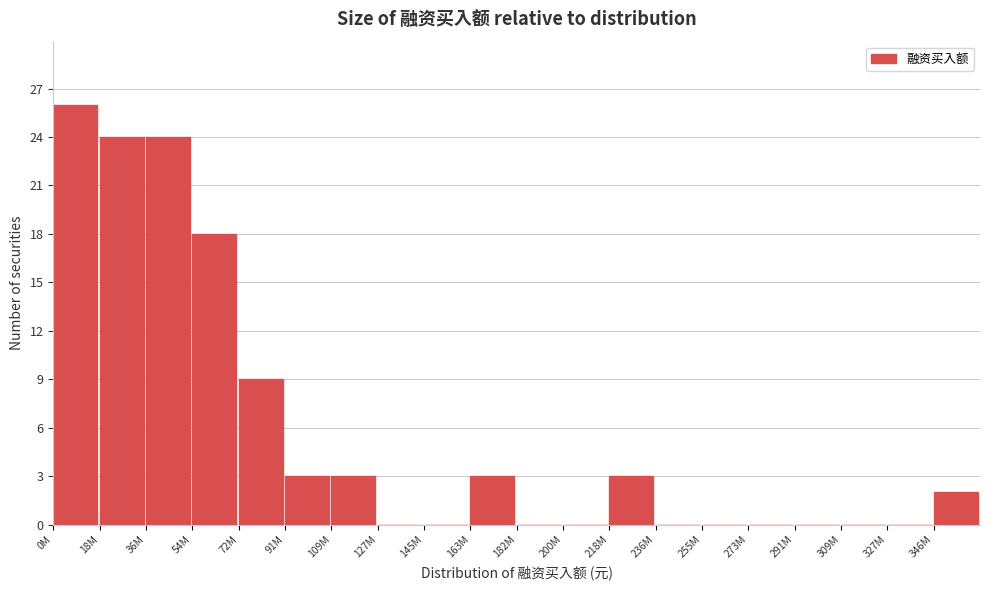

Reading left to right, what are all the values shown in this chart?

0M=26	18M=24	36M=24	54M=18	72M=9	91M=3	109M=3	127M=0	145M=0	163M=3	182M=0	200M=0	218M=3	236M=0	255M=0	273M=0	291M=0	309M=0	327M=0	346M=2